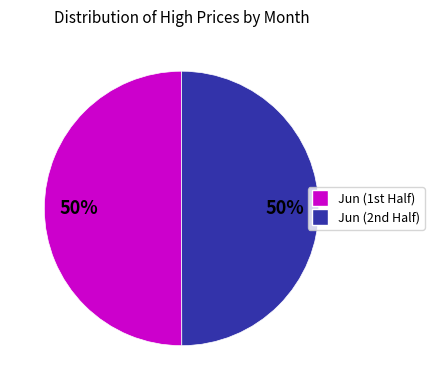

To the nearest percent, what is the average slice percentage?

50%